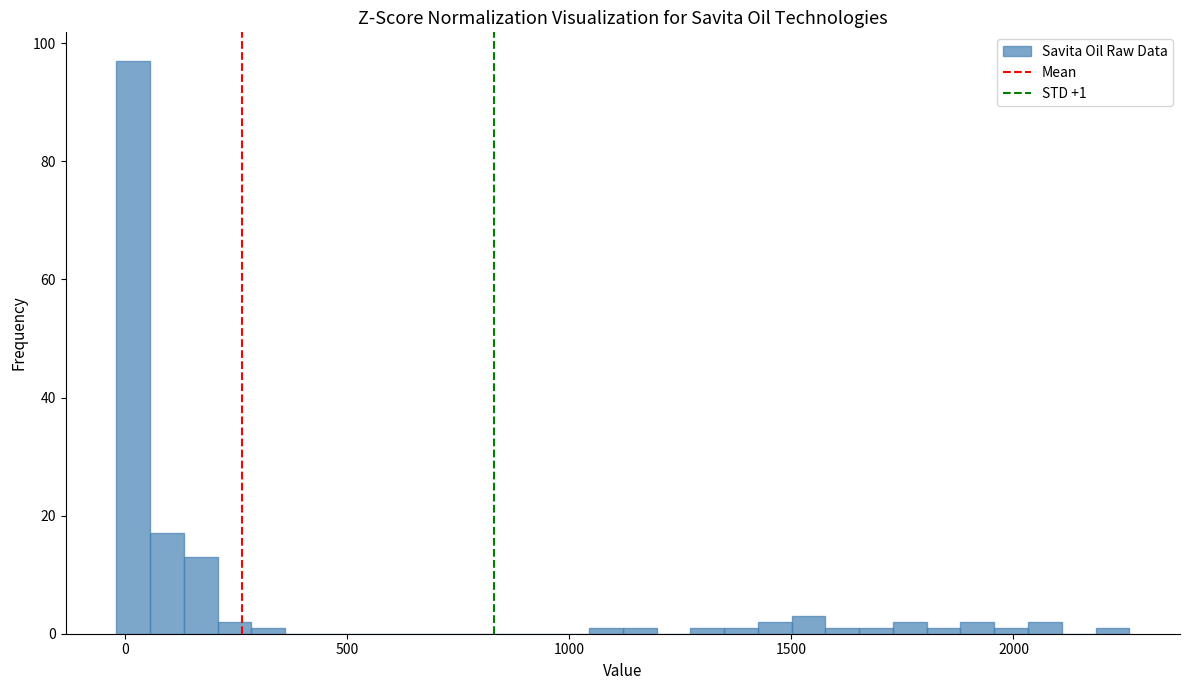

Around what value on the x-axis is the tallest bar? Give the approximate position of its centre, as read against the axis.

0